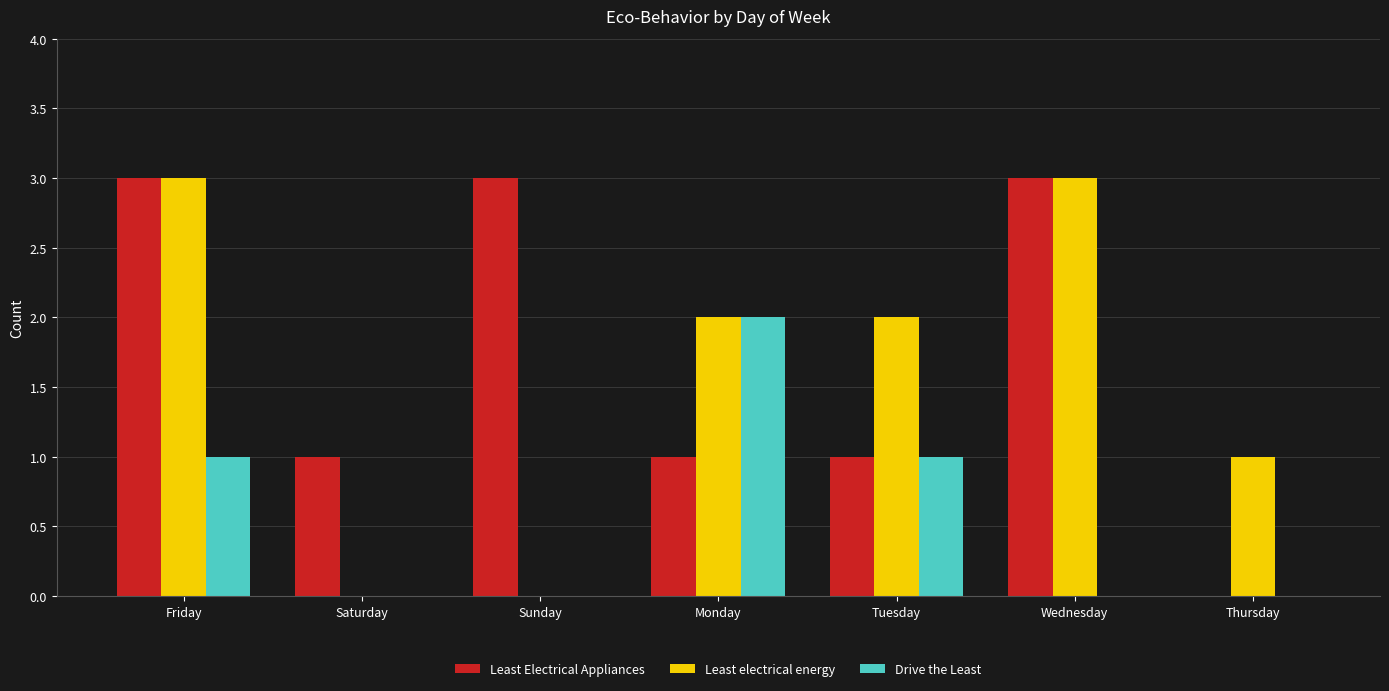

Which series changed the most between Monday and Thursday?

Drive the Least